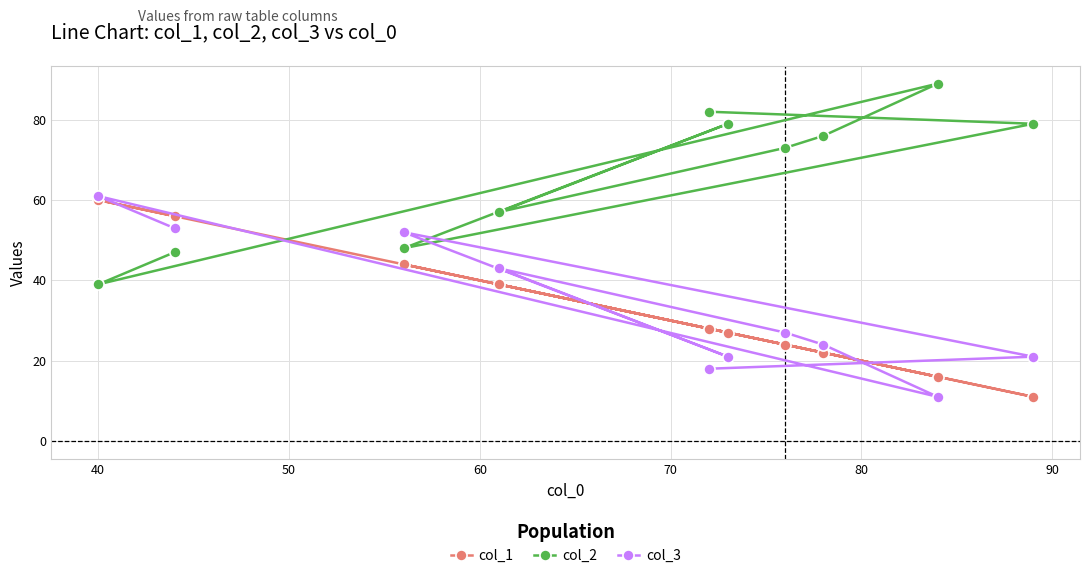

What is the difference between the maximum and minimum values in the col_3 series?

50